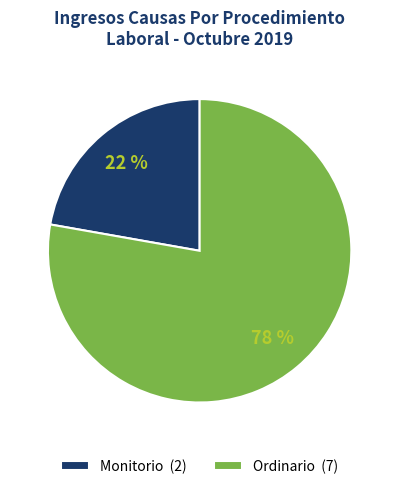

To the nearest percent, what is the combined percentage of Ordinario and Monitorio?

100%